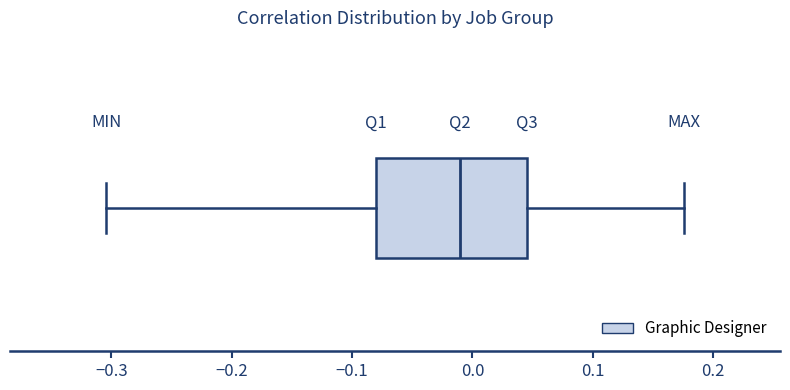

Where does the median line of the box sit on the x-axis? The values are not printed on the chart, so give them approximately, as read against the axis.

-0.01